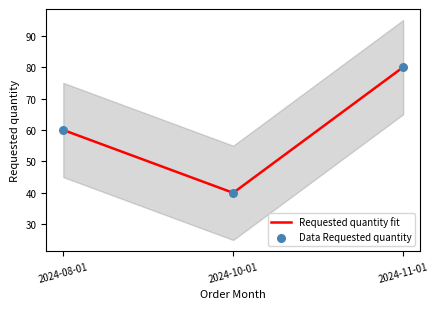

What are all the series names shown in the legend?

Requested quantity fit, Data Requested quantity